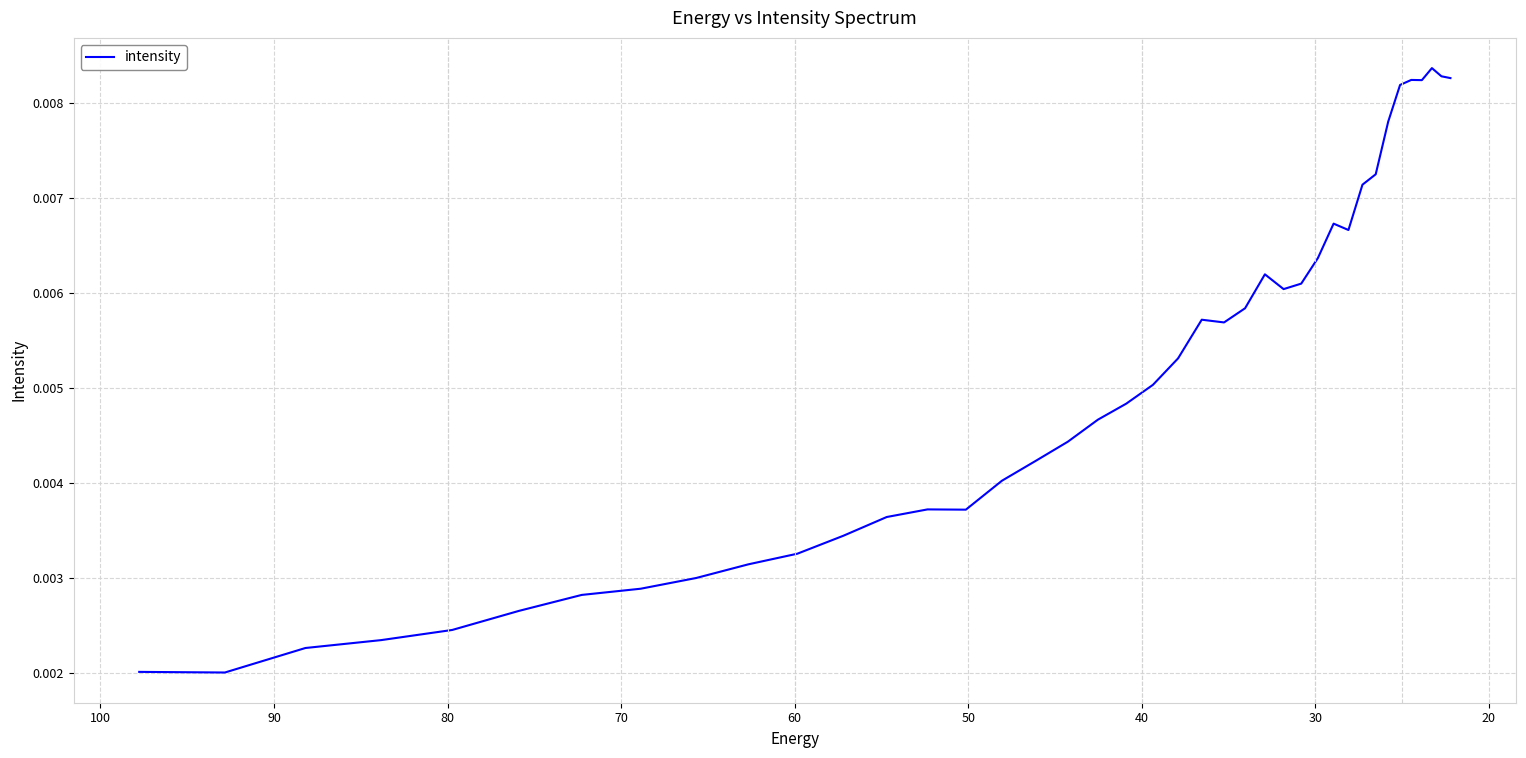

True or false: there are more than 0 points higher than both neighbors.

True